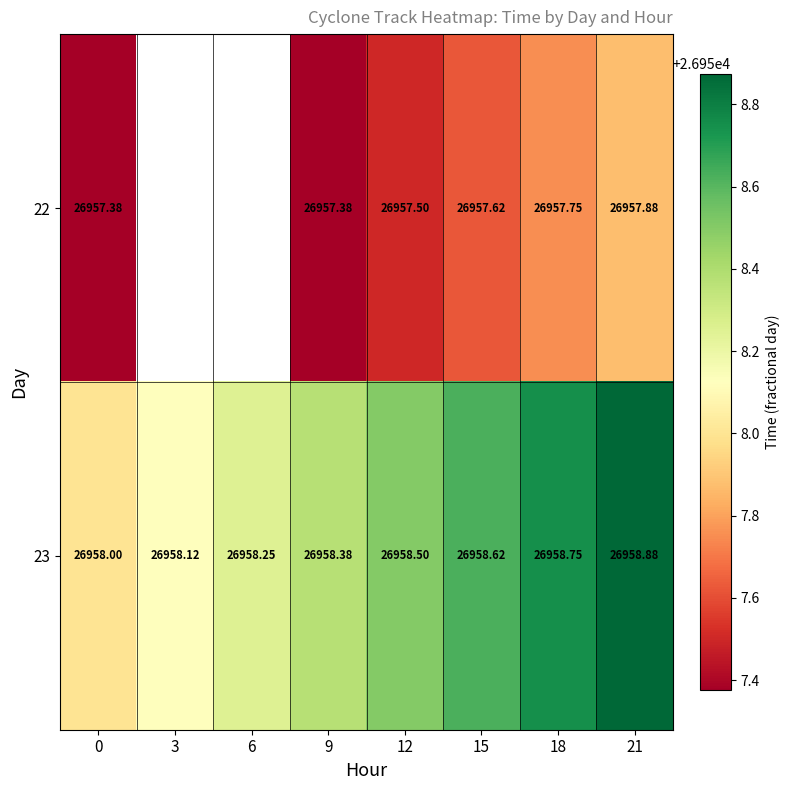

Is the value of 22 at 0 greater than the value of 23 at 21?

No